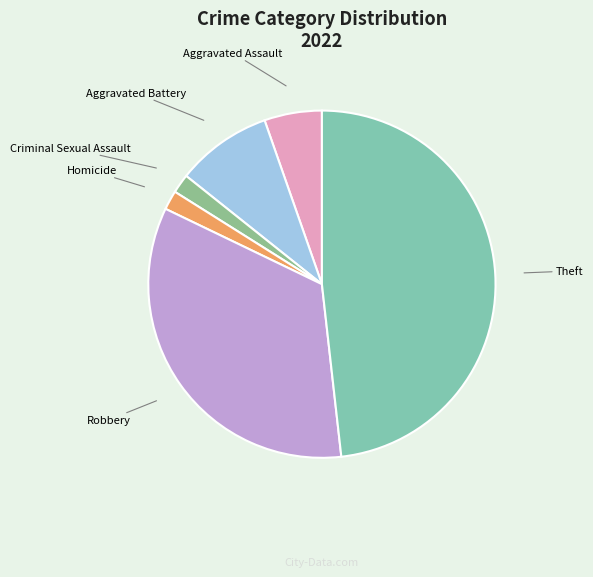

How many segments does this pie chart have?

6